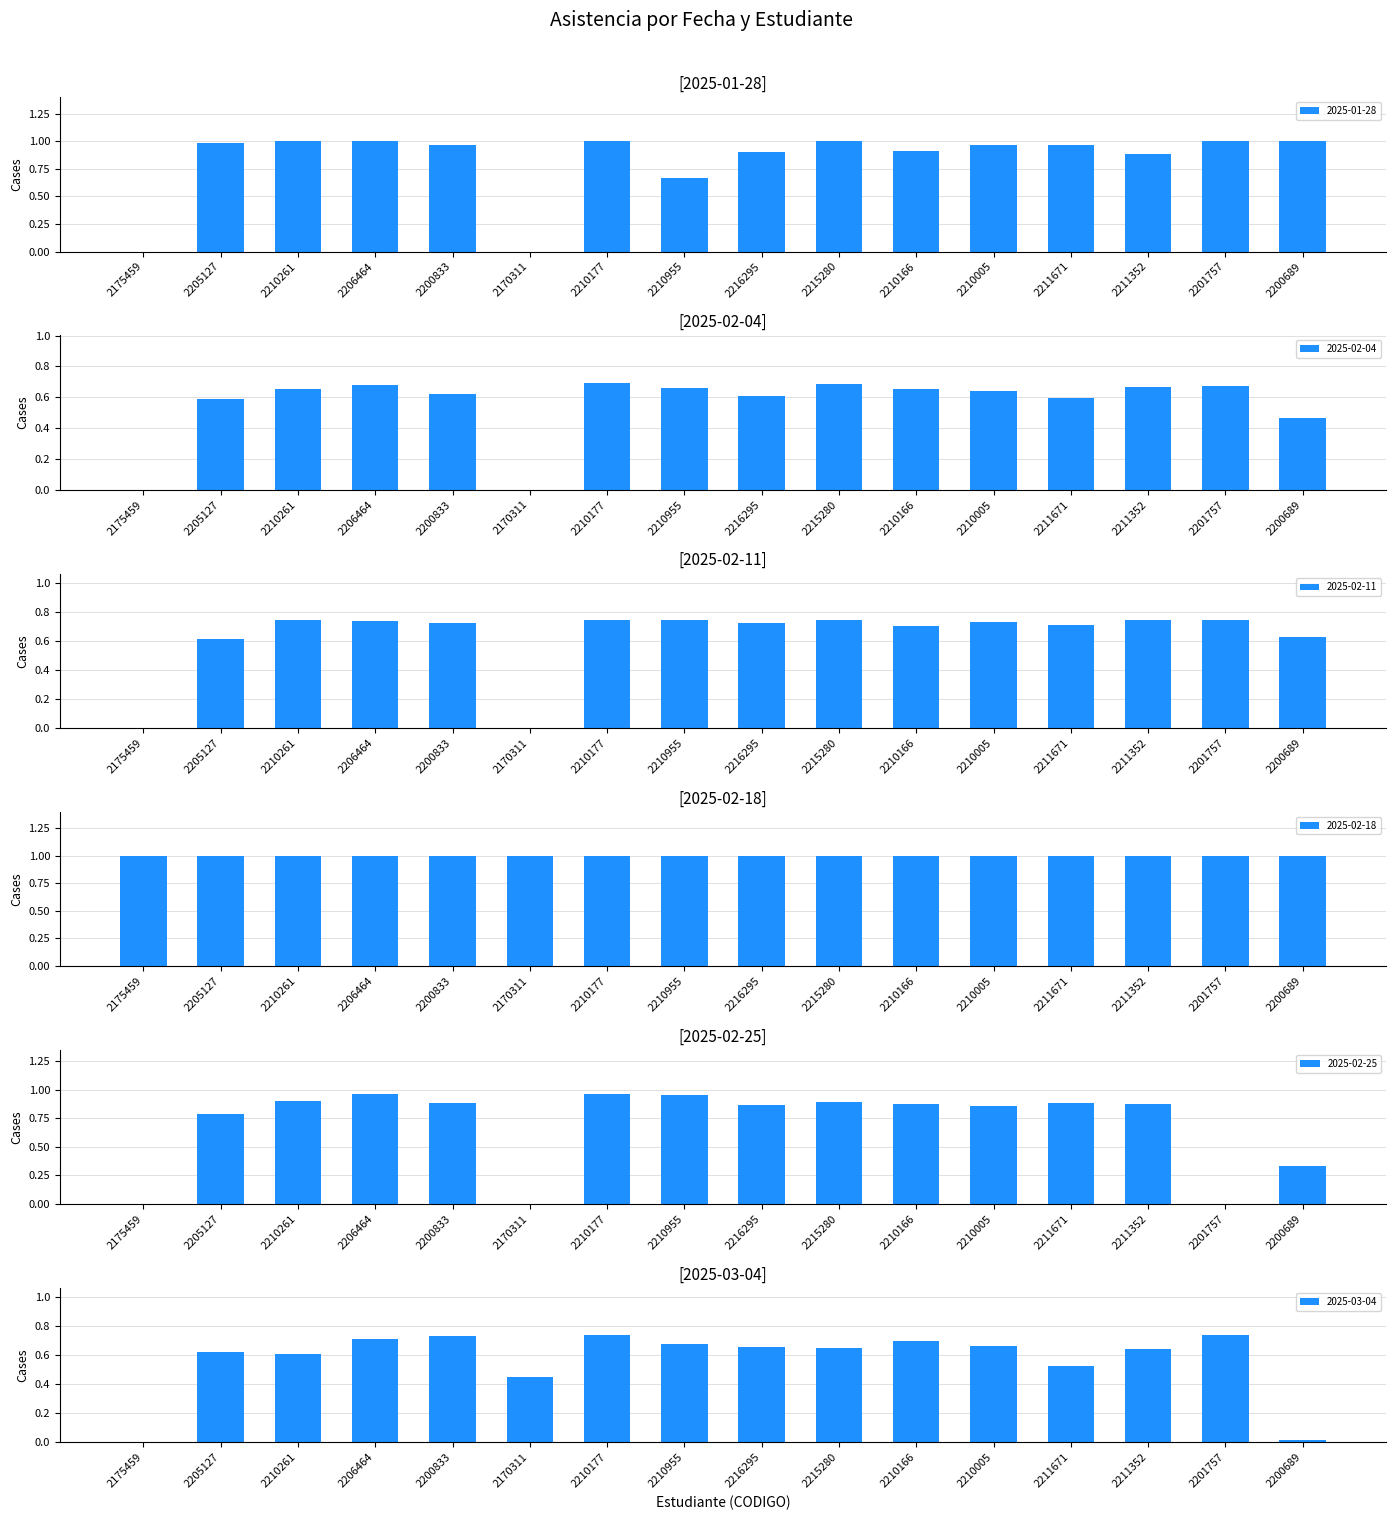

Is the value of 2025-03-04 at 2210166 greater than the value of 2025-02-25 at 2211671?

No